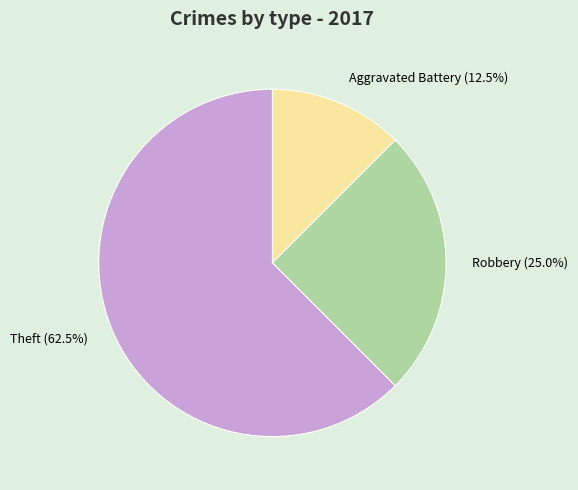

Is there any slice that represents more than half of the pie?

Yes